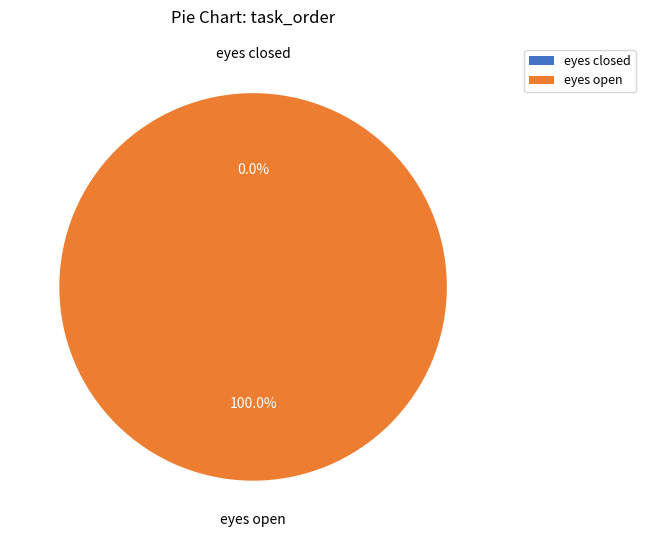

Which slice is the largest?

eyes open